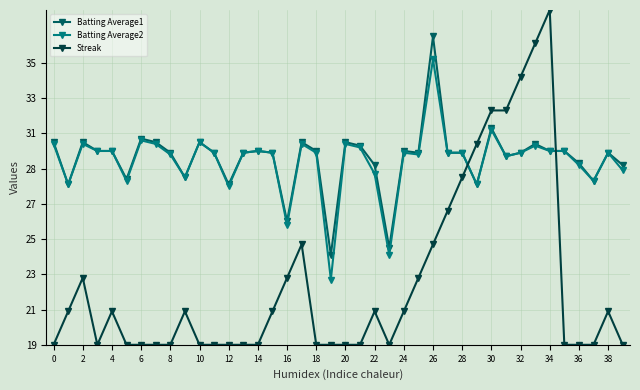

Which category has the highest value in the Batting Average1 series?

26